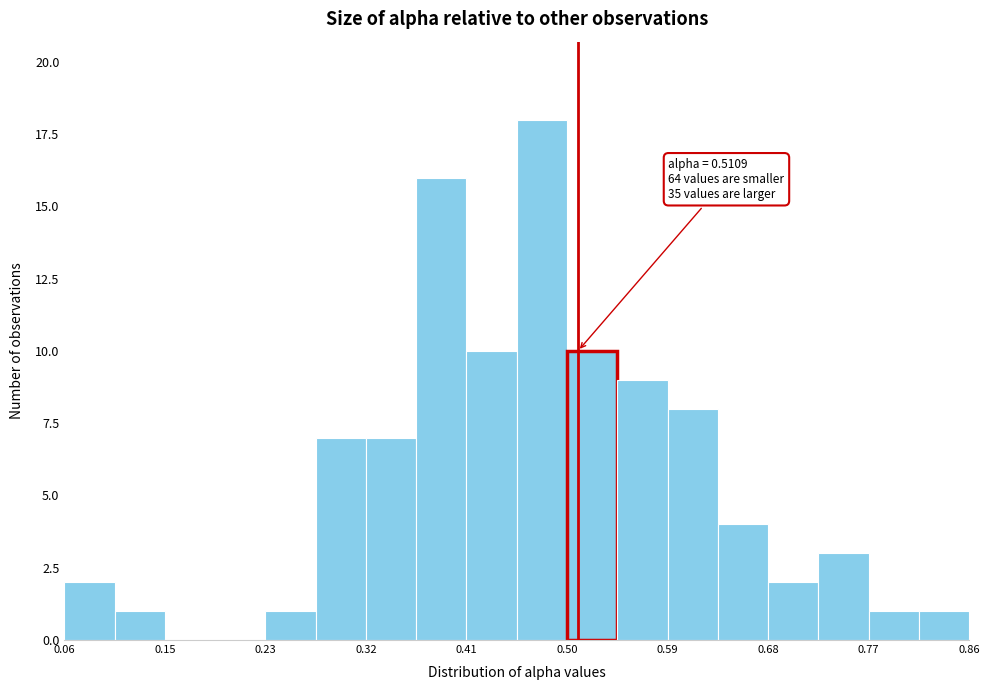

Over which range of the x-axis is the bar tallest?

0.46 to 0.50